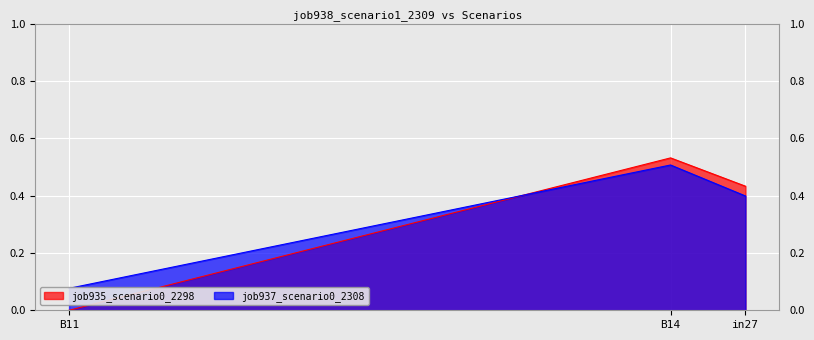

At how many categories does at least one series exceed 0?

3